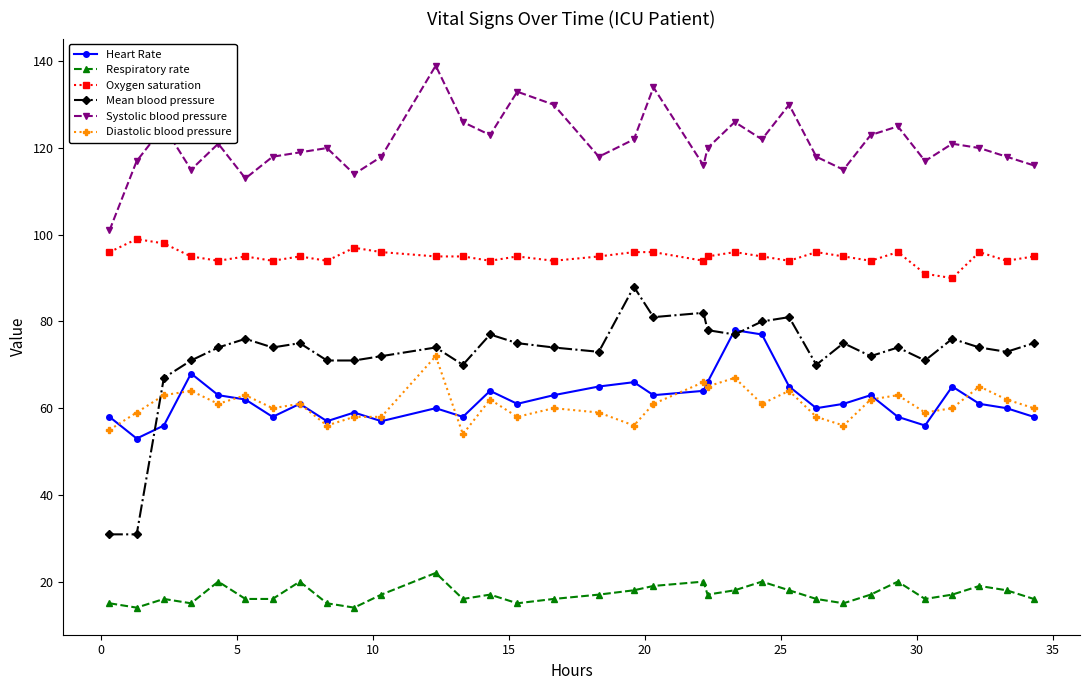

Count the number of categories in the chart.

33